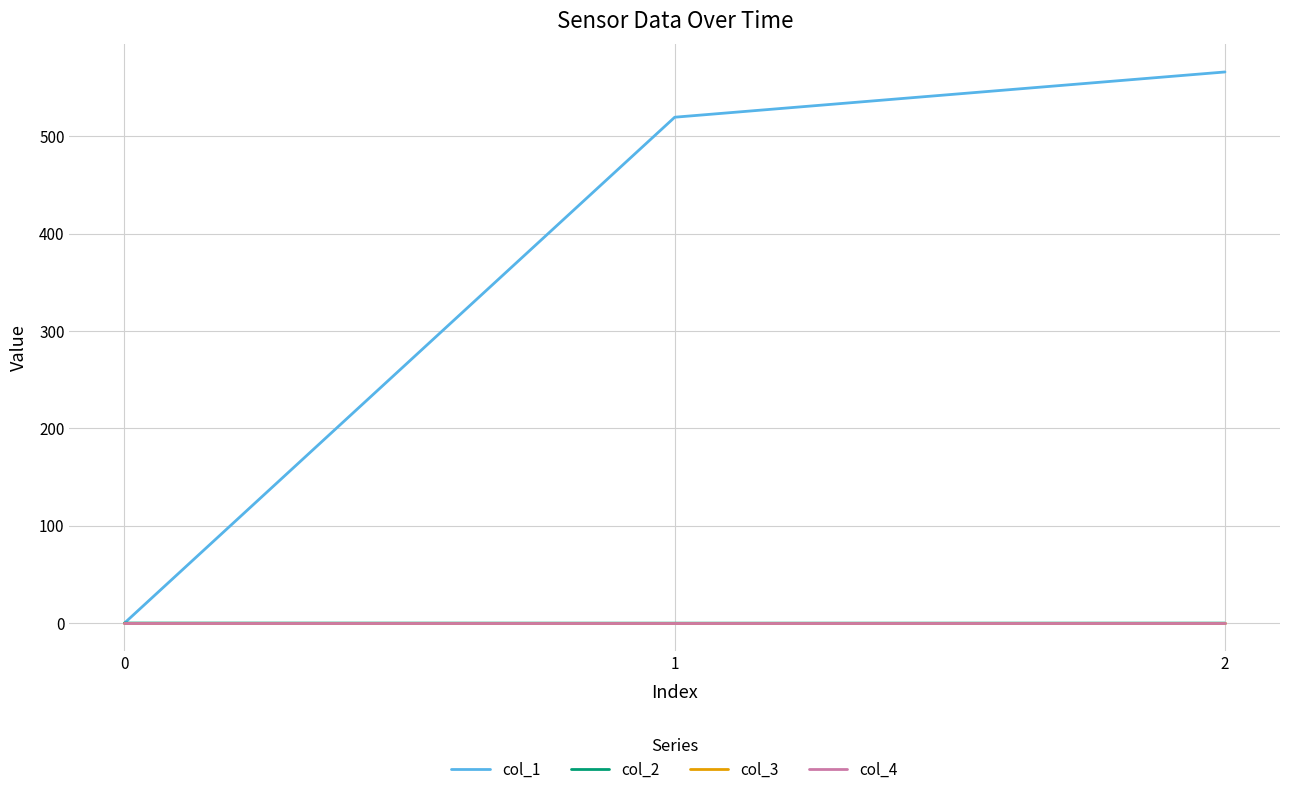

How many lines are shown in the chart?

4